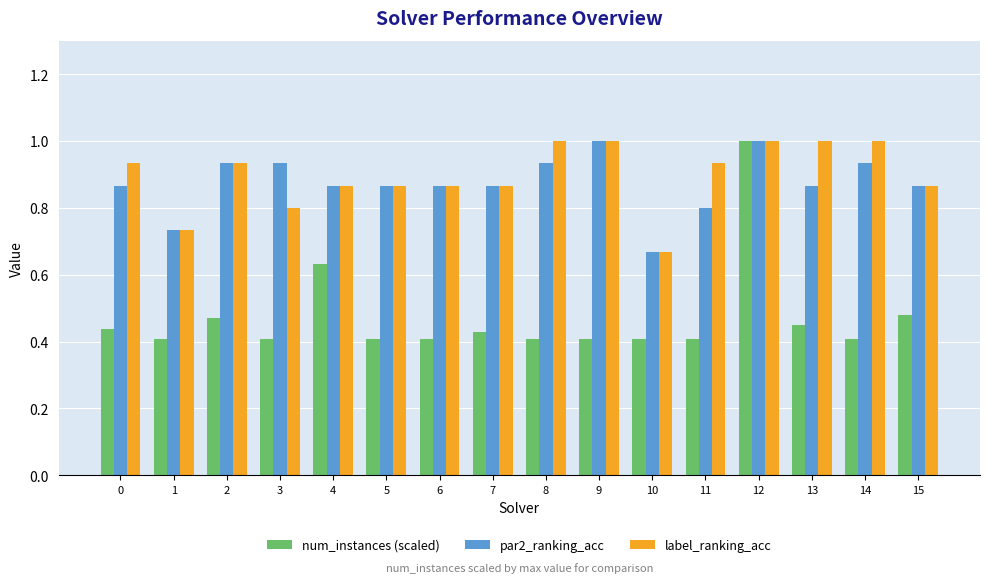

Is it true that label_ranking_acc equals 1.0 at 13?

True